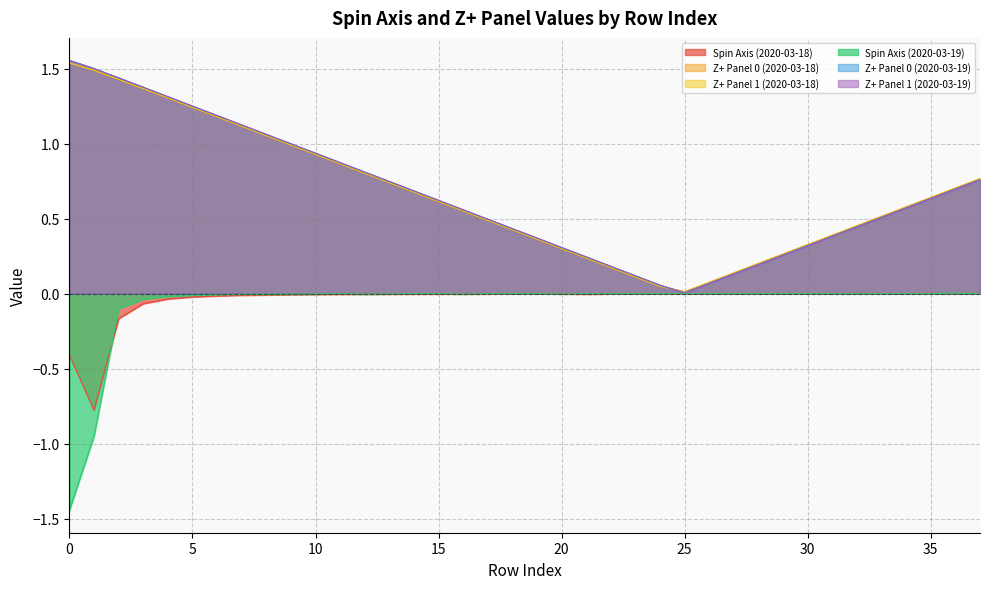

Is it true that Spin Axis (2020-03-18) equals 0.3 at 25?

False